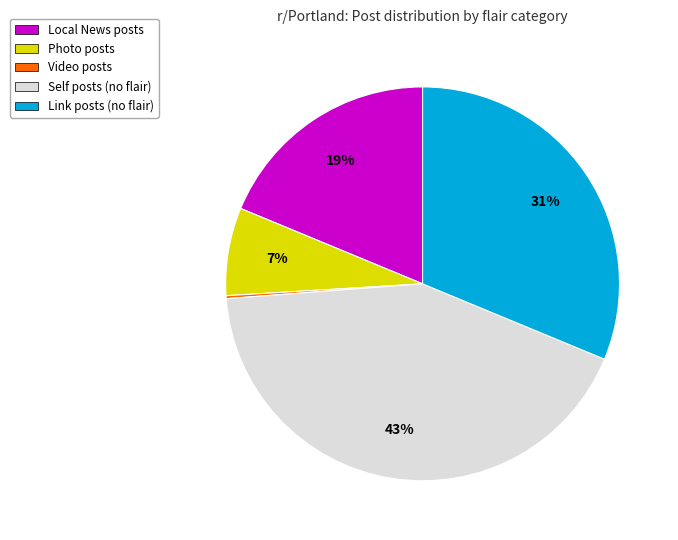

Which has a higher value, Local News posts or Self posts (no flair)?

Self posts (no flair)